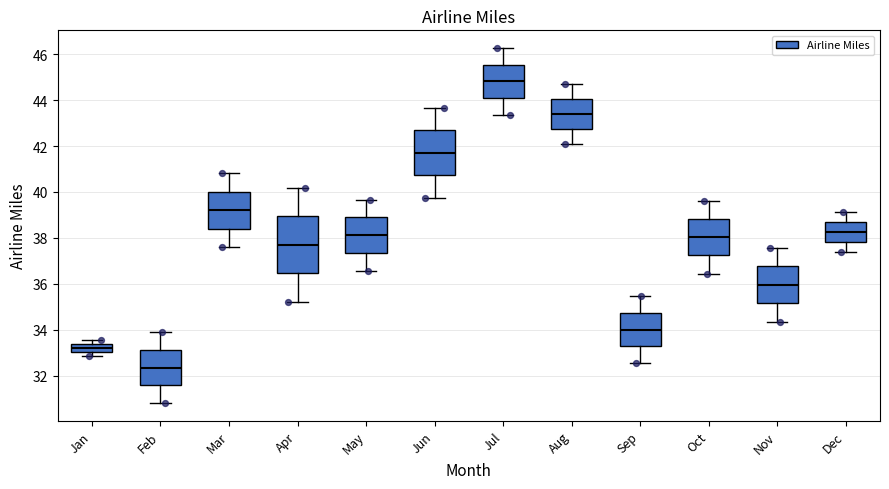

Reading left to right, transcribe this box plot: for each box, give where its median line is, the range the box spans, and where its two whiskers end, as read against the y-axis. The values are not printed on the chart, so give them approximately, as read against the axis.

Jan: median 33.2, box 33.0 to 33.4, whiskers 32.8 to 33.6
Feb: median 32.4, box 31.6 to 33.2, whiskers 30.8 to 34.0
Mar: median 39.2, box 38.4 to 40.0, whiskers 37.6 to 40.8
Apr: median 37.6, box 36.4 to 39.0, whiskers 35.2 to 40.2
May: median 38.2, box 37.4 to 38.8, whiskers 36.6 to 39.6
Jun: median 41.8, box 40.8 to 42.6, whiskers 39.8 to 43.6
Jul: median 44.8, box 44.0 to 45.6, whiskers 43.4 to 46.2
Aug: median 43.4, box 42.8 to 44.0, whiskers 42.0 to 44.8
Sep: median 34.0, box 33.2 to 34.8, whiskers 32.6 to 35.4
Oct: median 38.0, box 37.2 to 38.8, whiskers 36.4 to 39.6
Nov: median 36.0, box 35.2 to 36.8, whiskers 34.4 to 37.6
Dec: median 38.2, box 37.8 to 38.6, whiskers 37.4 to 39.2